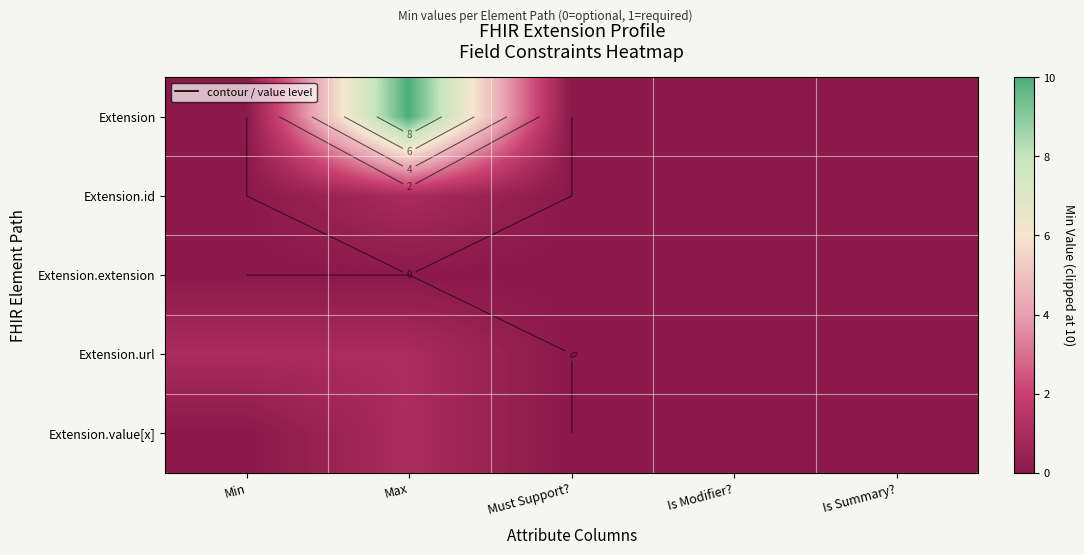

At which category is the sum across all series the highest?

Max